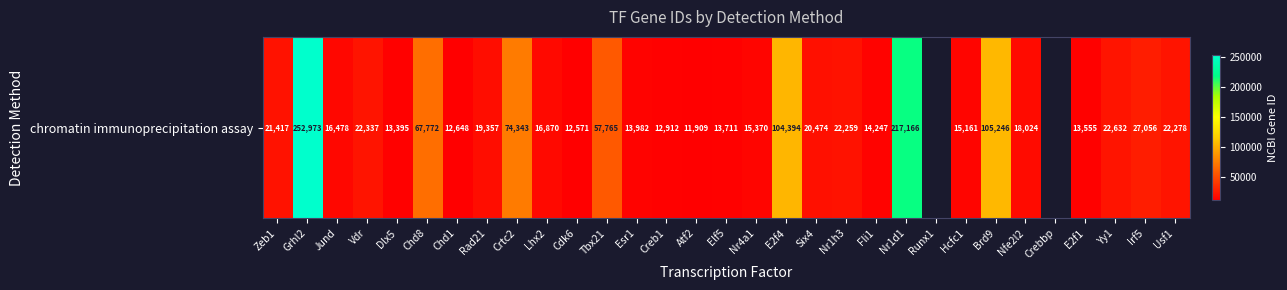

The chart shows a value of 16478.0 at Jund. True or false?

True